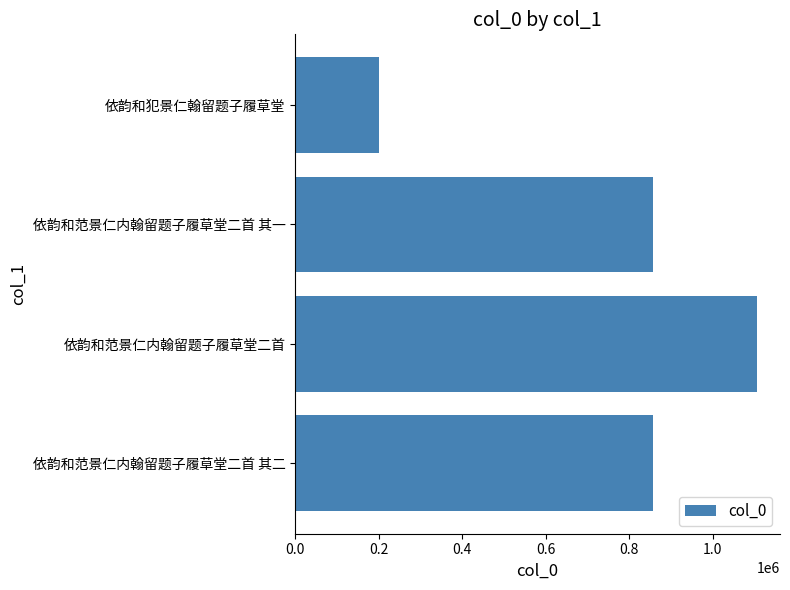

What is the change in value from 依韵和范景仁内翰留题子履草堂二首 to 依韵和犯景仁翰留题子履草堂?

-904205